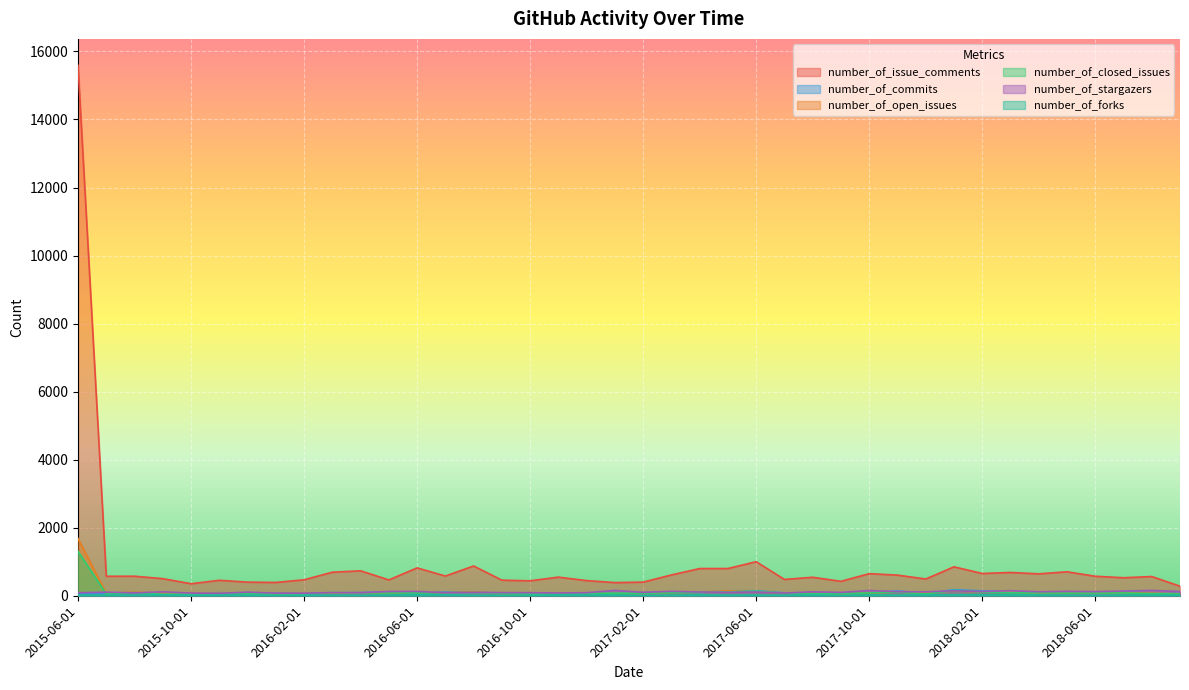

What is the label of the 4th point from the right?

2018-06-01